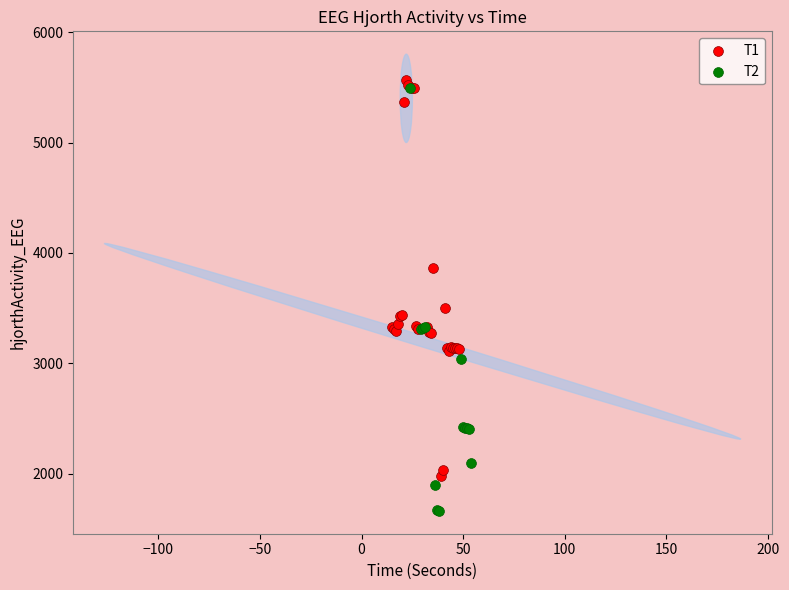

Which series reaches the minimum Y coordinate?

T2